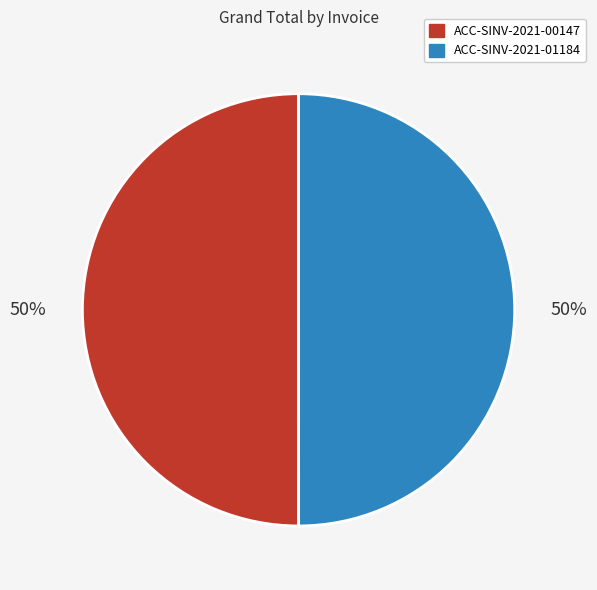

How many slices are in this pie chart?

2